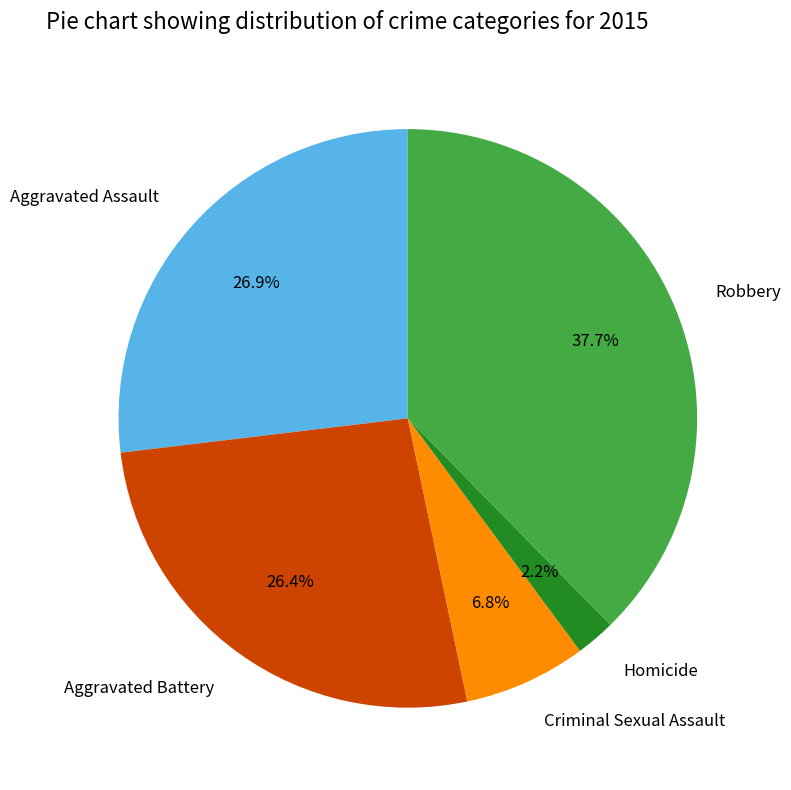

What is the ratio of the value at Aggravated Battery to the value at Aggravated Assault?

1.0